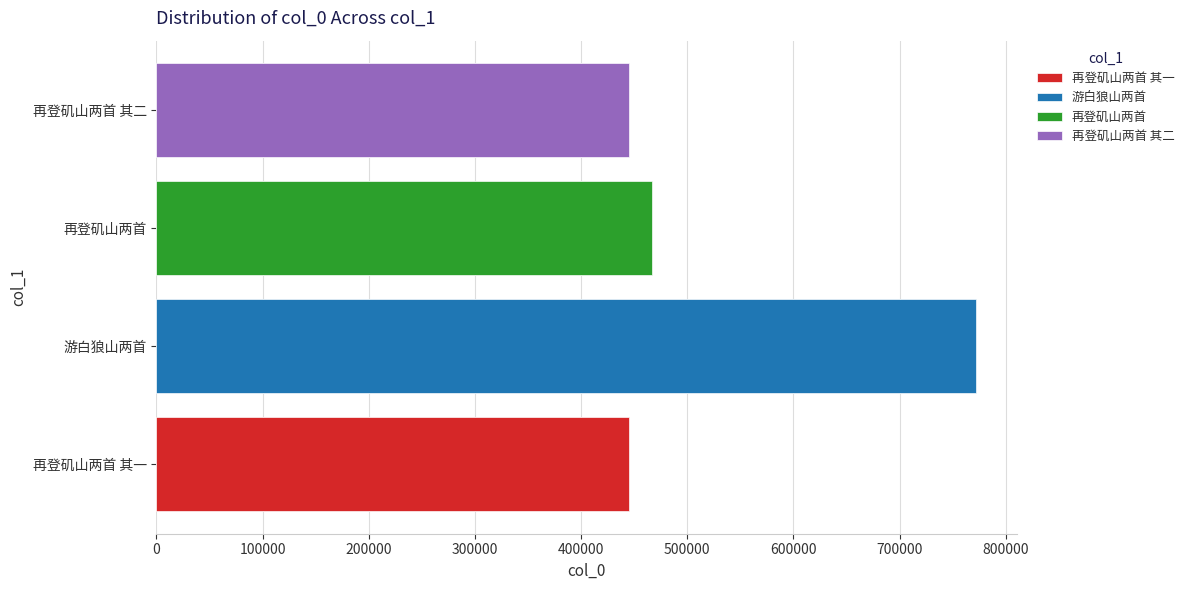

What value does the data have at 再登矶山两首 其一?

445039